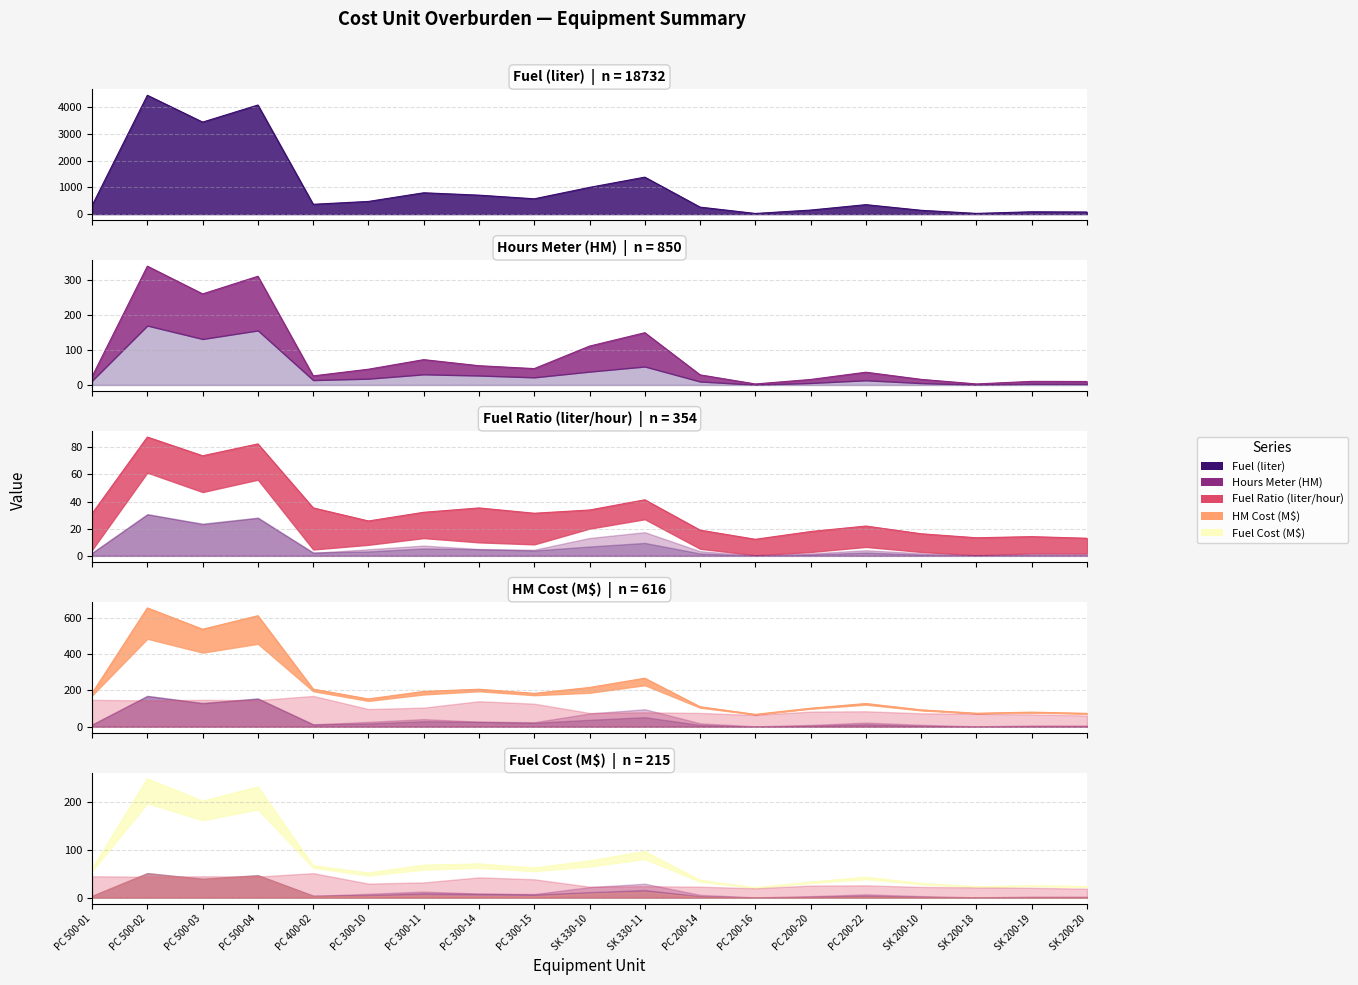

True or false: Fuel Cost (M$) and Hours Meter (HM) cross at least once.

False